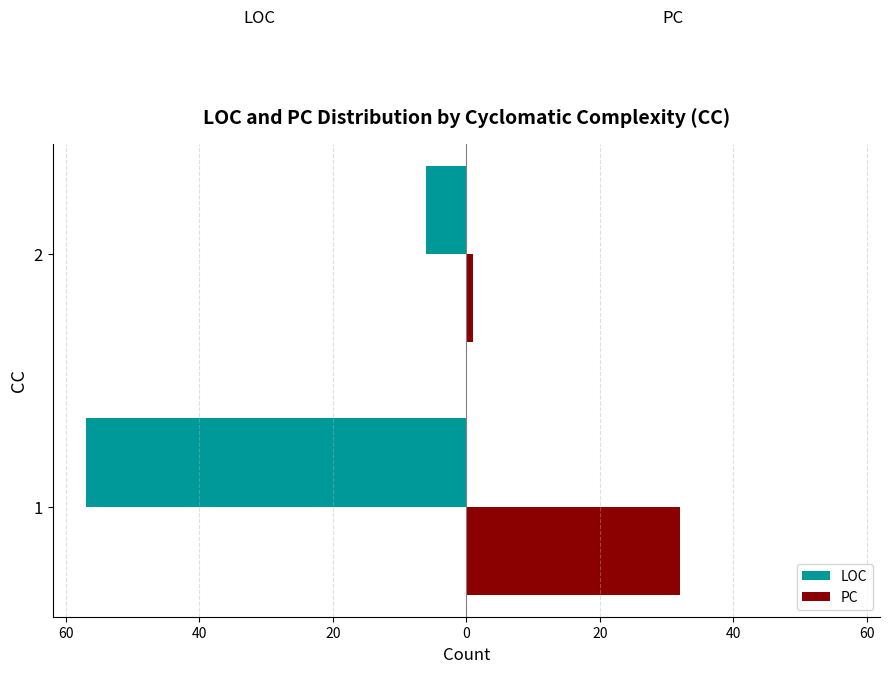

What are all the series names shown in the legend?

LOC, PC